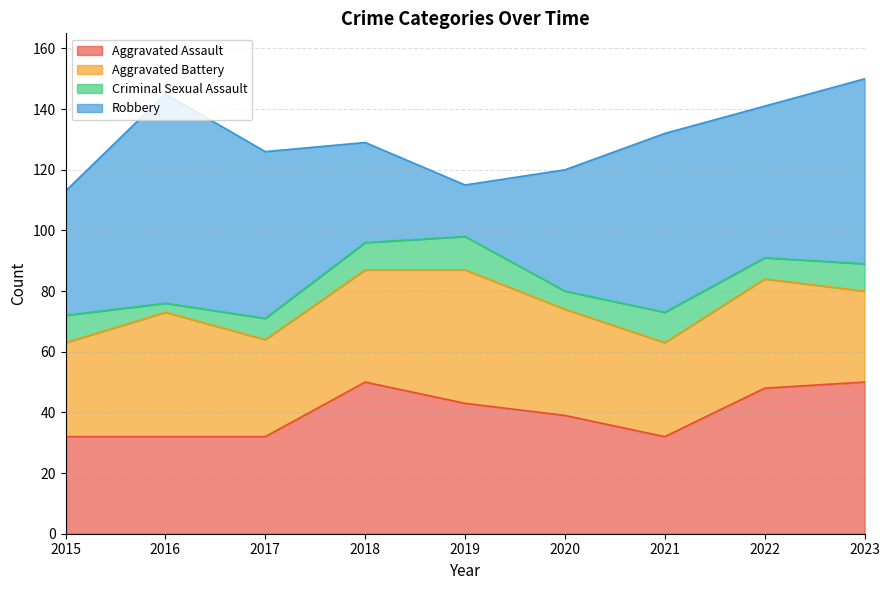

Reading left to right, what are all the values shown in this chart?

Aggravated Assault: 2015=32	2016=32	2017=32	2018=50	2019=43	2020=39	2021=32	2022=48	2023=50
Aggravated Battery: 2015=31	2016=41	2017=32	2018=37	2019=44	2020=35	2021=31	2022=36	2023=30
Criminal Sexual Assault: 2015=9	2016=3	2017=7	2018=9	2019=11	2020=6	2021=10	2022=7	2023=9
Robbery: 2015=41	2016=69	2017=55	2018=33	2019=17	2020=40	2021=59	2022=50	2023=61